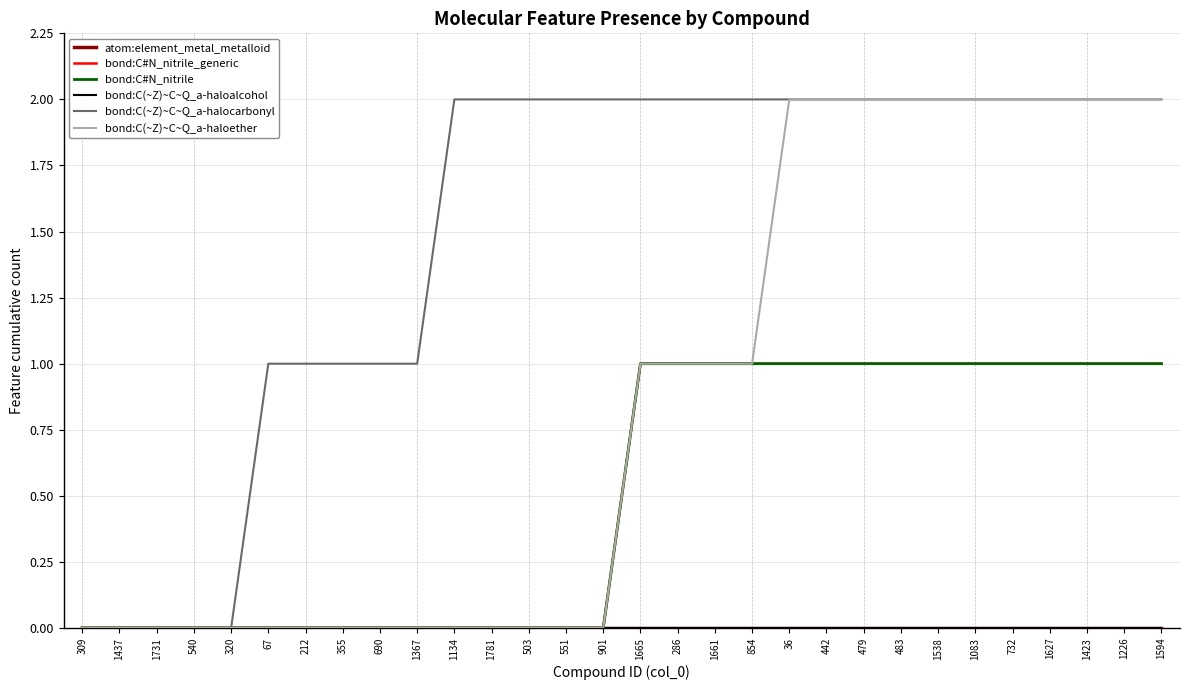

Does the chart display data point markers on the line(s)?

No